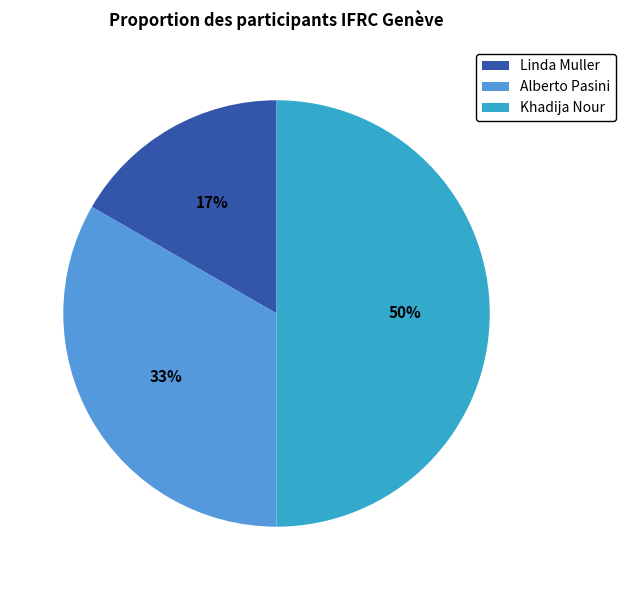

How many slices are in this pie chart?

3